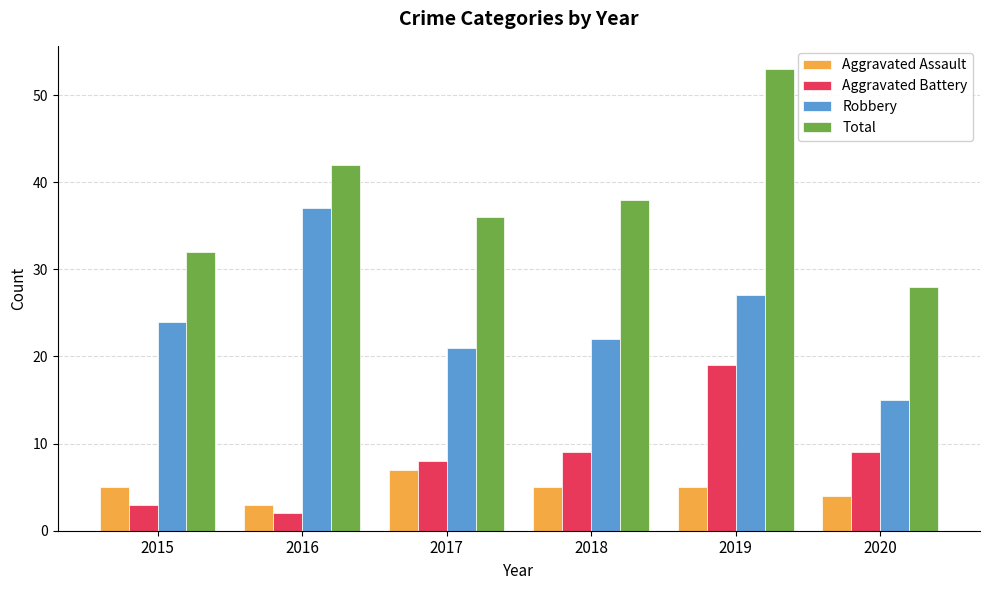

Which series changed the most between 2015 and 2019?

Total